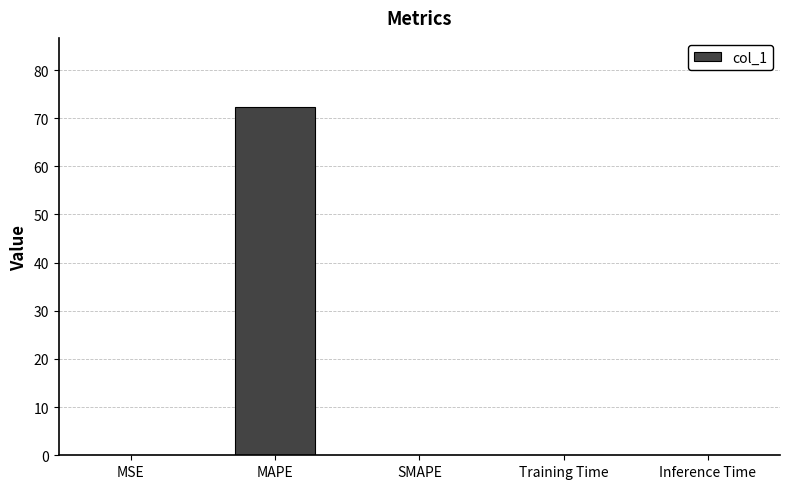

At which category does the chart reach its peak across all series?

MAPE